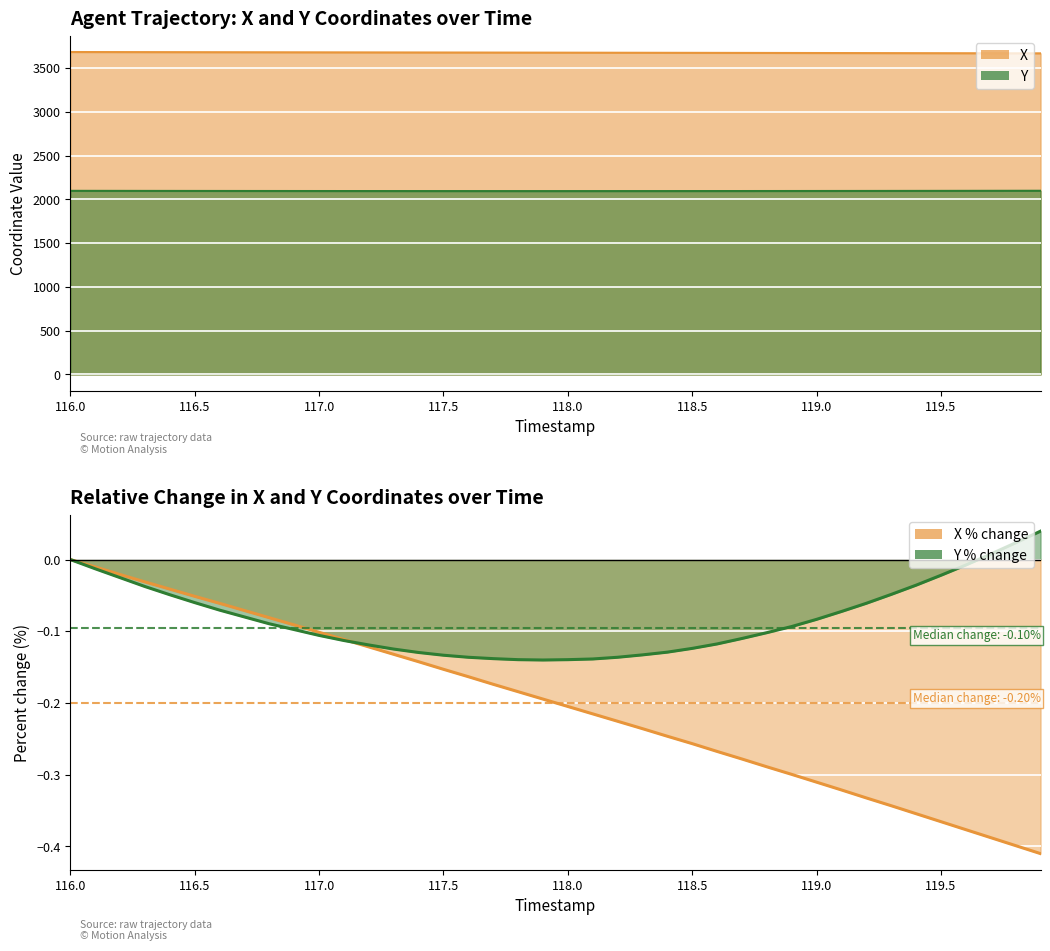

Is the value of Y at 117.4 greater than the value of X at 119.8?

No